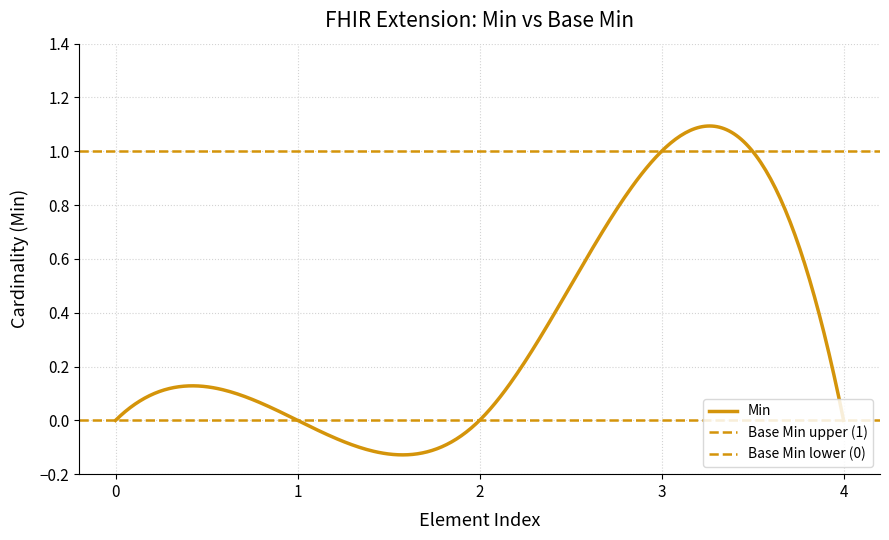

Is this an area chart (filled region under the line)?

No